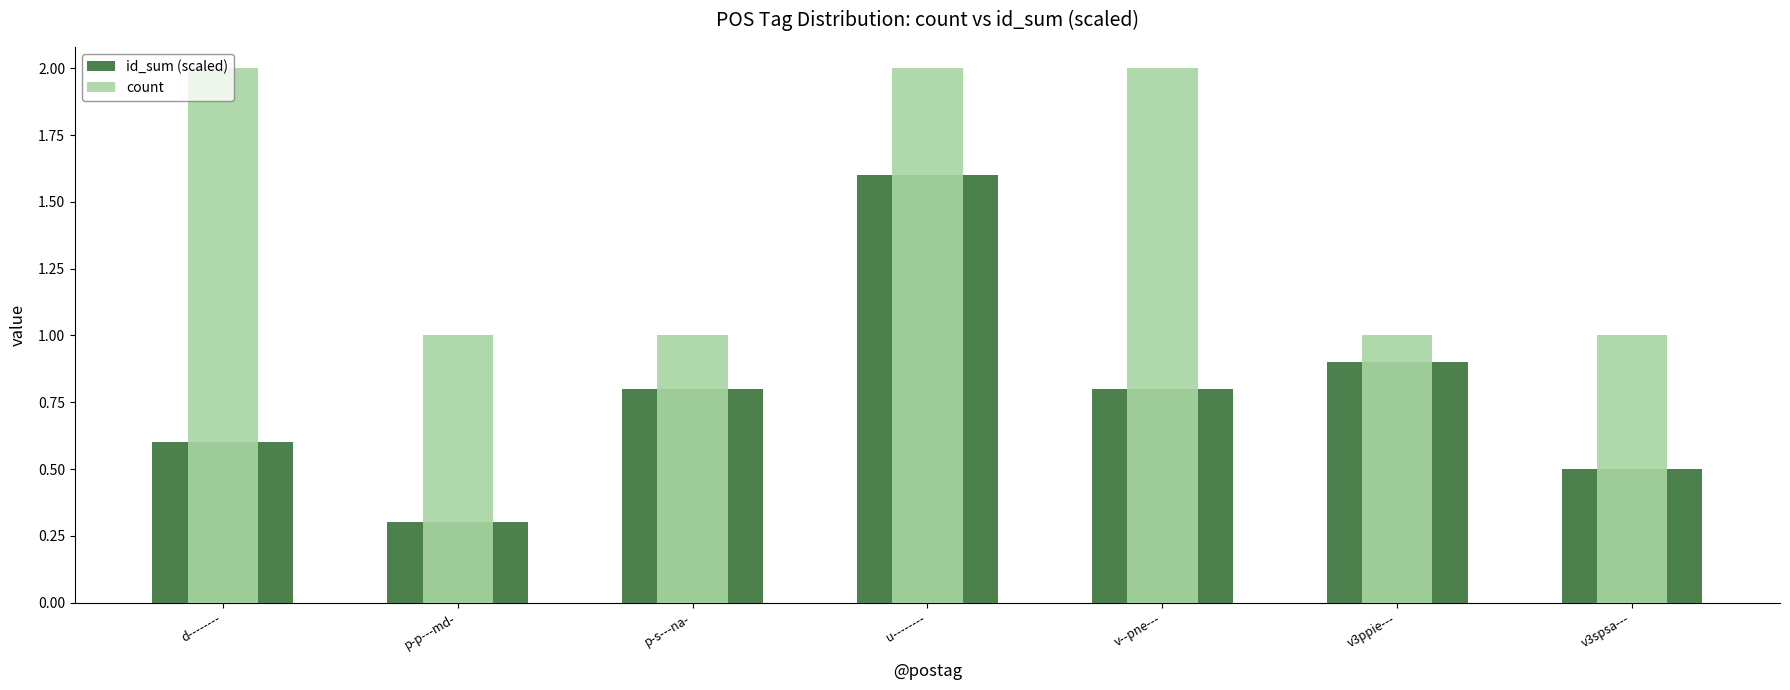

Reading left to right, what are all the values shown in this chart?

id_sum (scaled): d--------=0.6	p-p---md-=0.3	p-s---na-=0.8	u--------=1.6	v--pne---=0.8	v3ppie---=0.9	v3spsa---=0.5
count: d--------=2.0	p-p---md-=1.0	p-s---na-=1.0	u--------=2.0	v--pne---=2.0	v3ppie---=1.0	v3spsa---=1.0